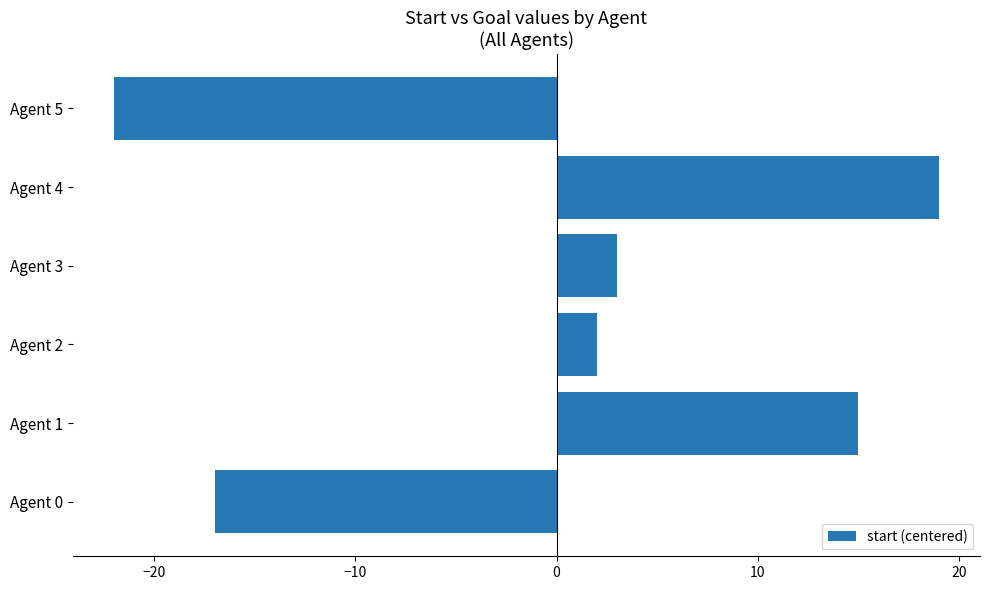

True or false: the data shows 27 at Agent 1.

False